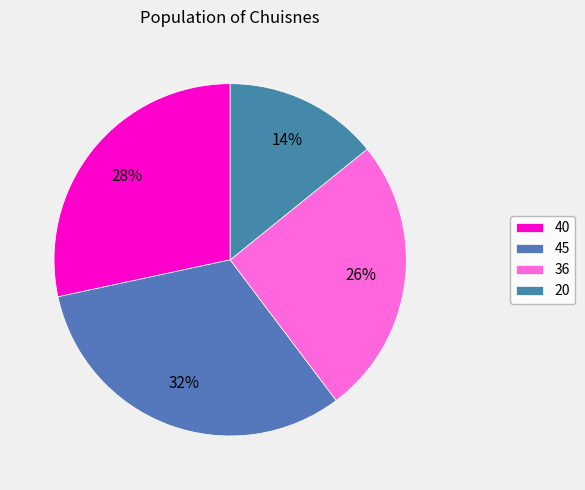

Count the number of slices in the pie.

4